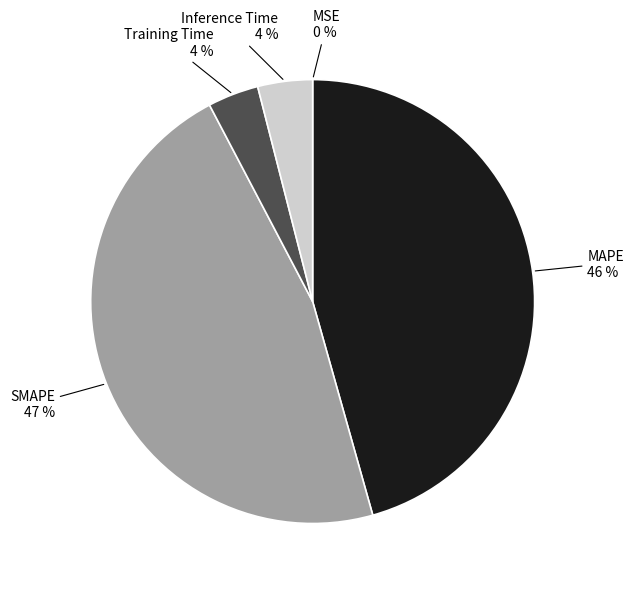

Does Training Time account for over 50% of the chart?

No